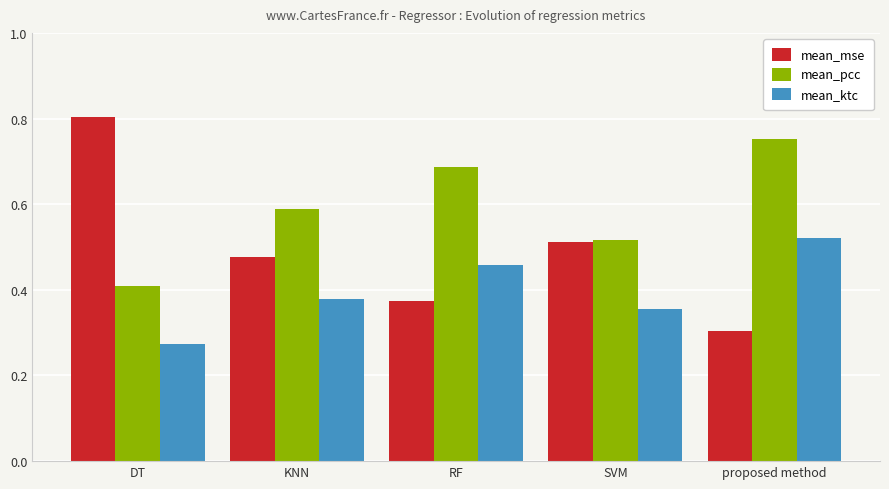

At which label does mean_pcc reach its peak?

proposed method